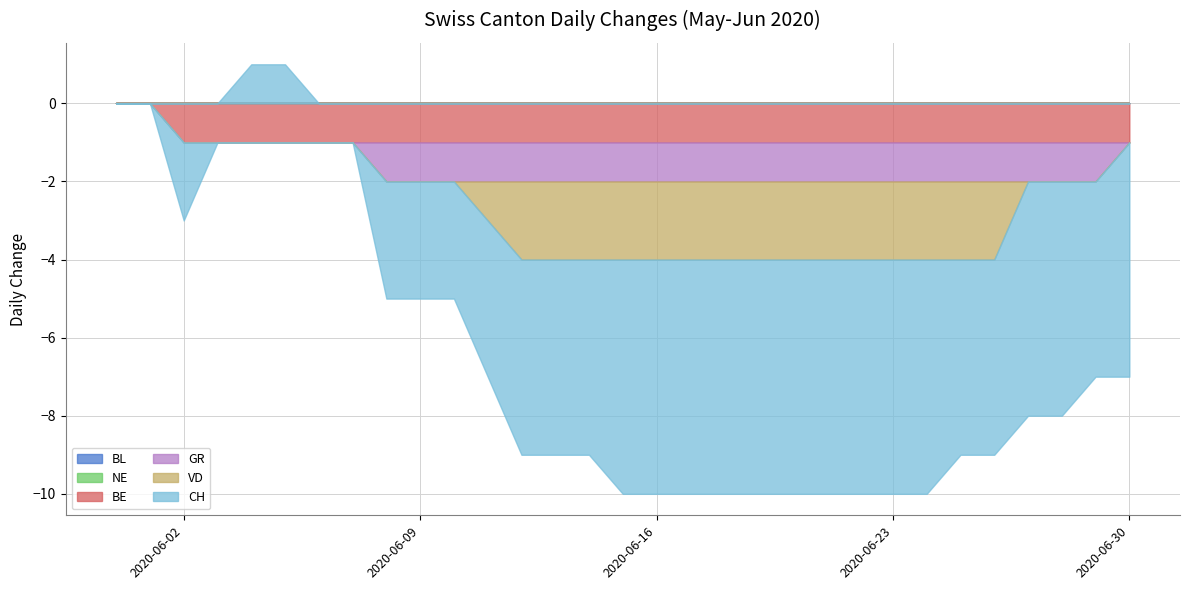

In CH, how many points are higher than both neighbors (excluding endpoints)?

1